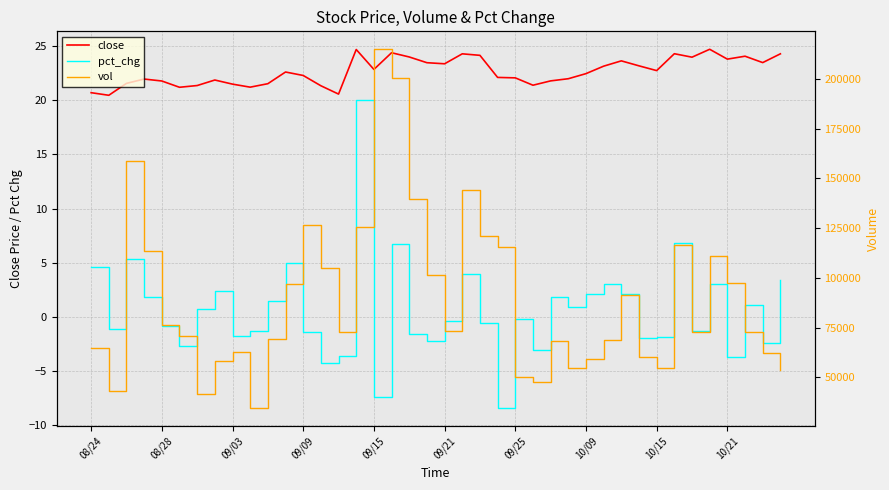

Rank the series by their maximum value, from highest to lowest.

vol, close, pct_chg